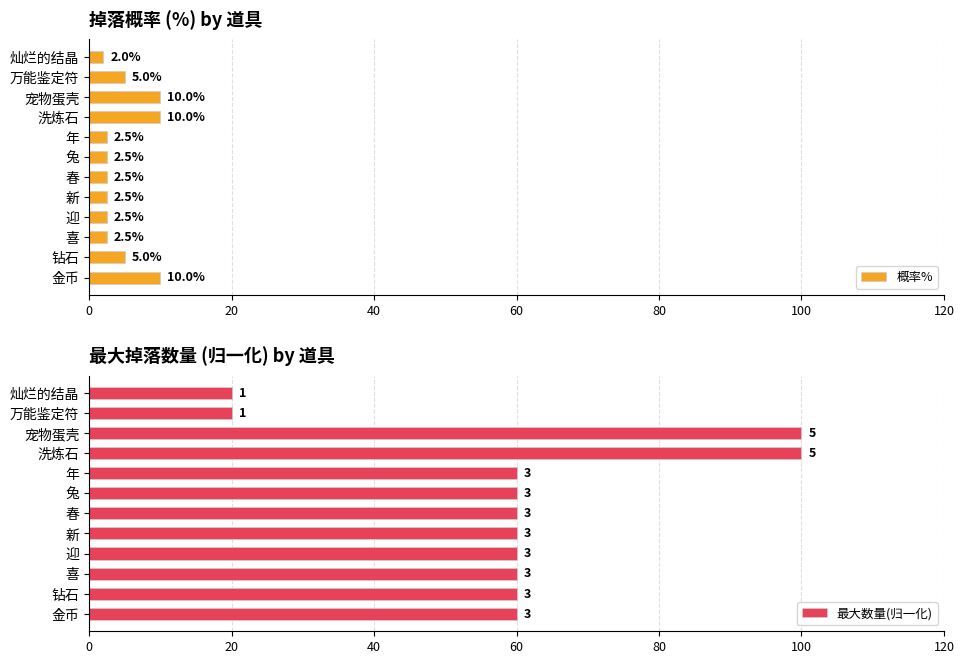

What is the difference between the maximum and minimum values in the 概率% series?

8.0